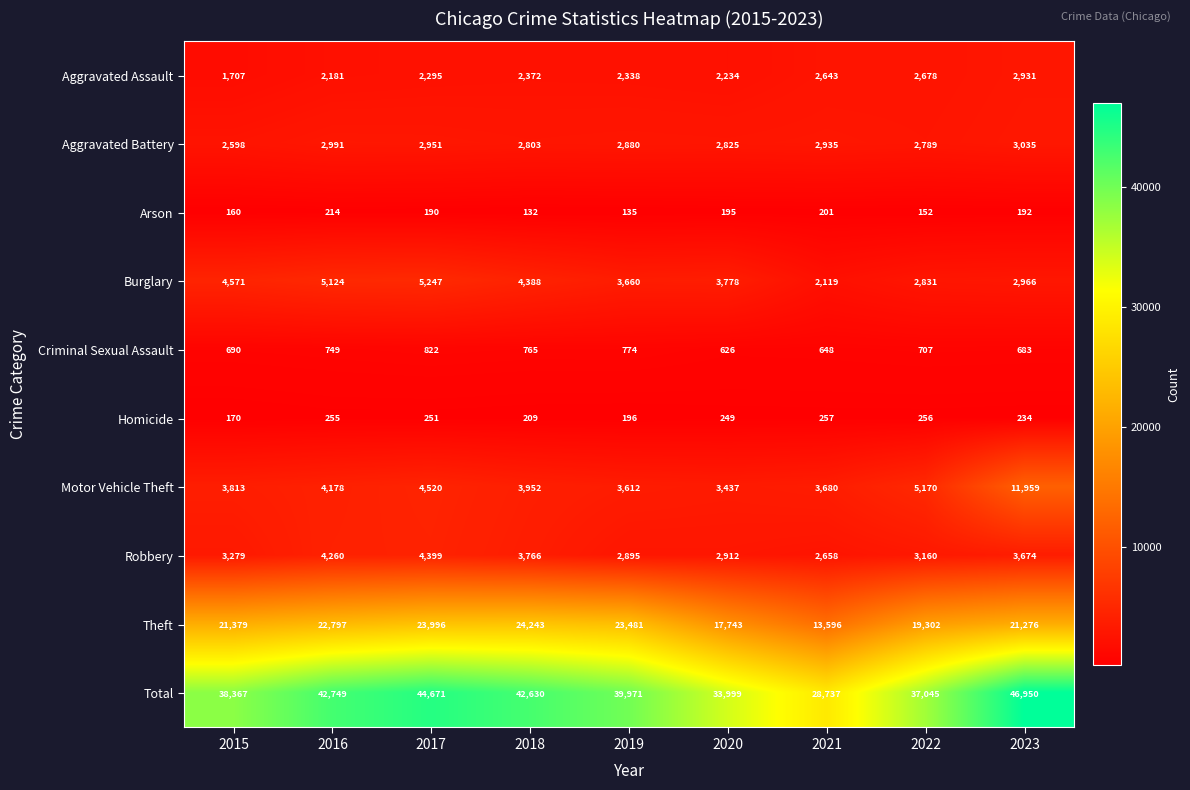

The Theft series shows 21276 at 2023. True or false?

True